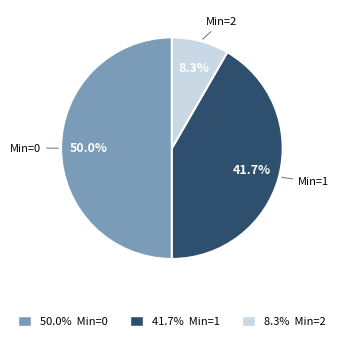

How many segments does this pie chart have?

3